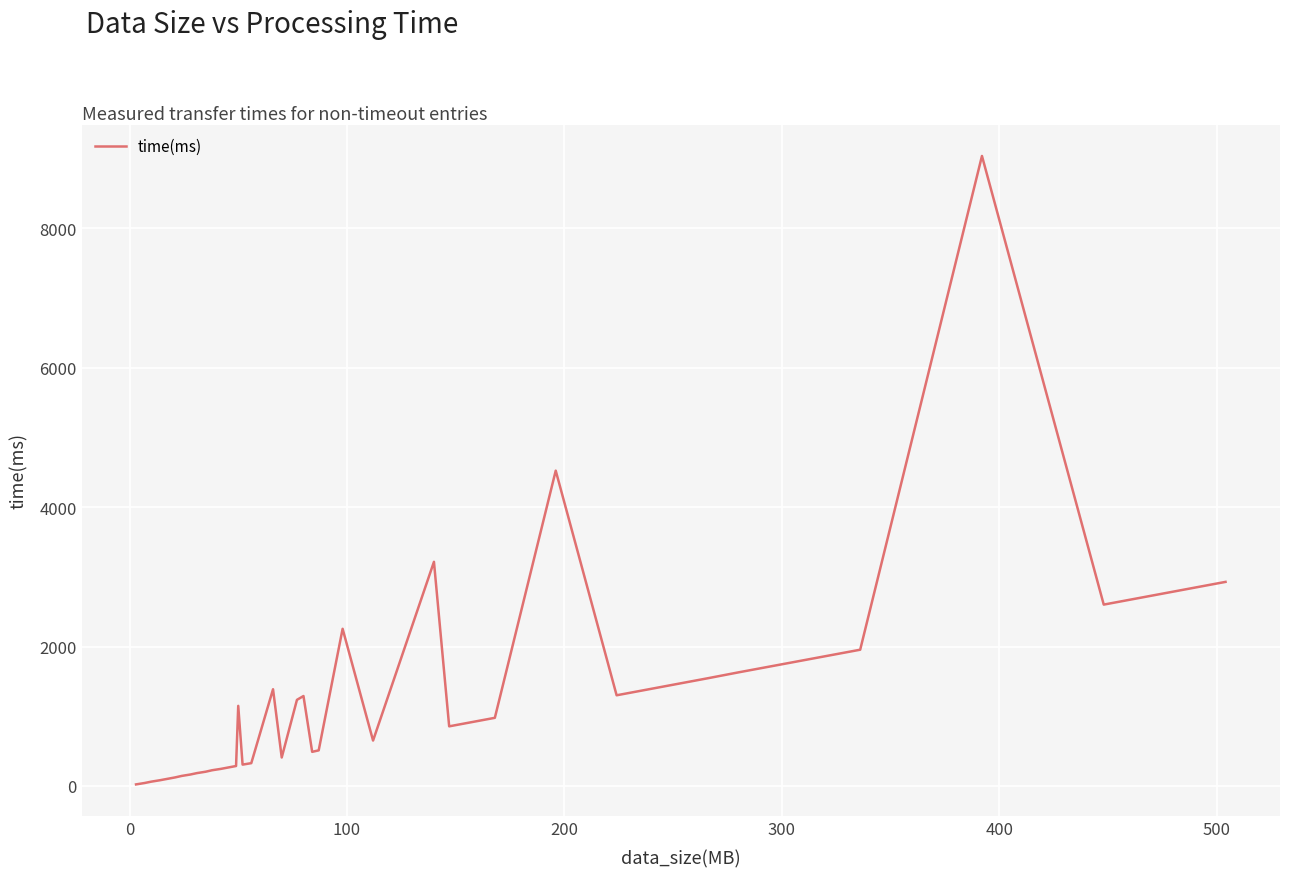

True or false: the data has more than 1 interior local peaks.

True